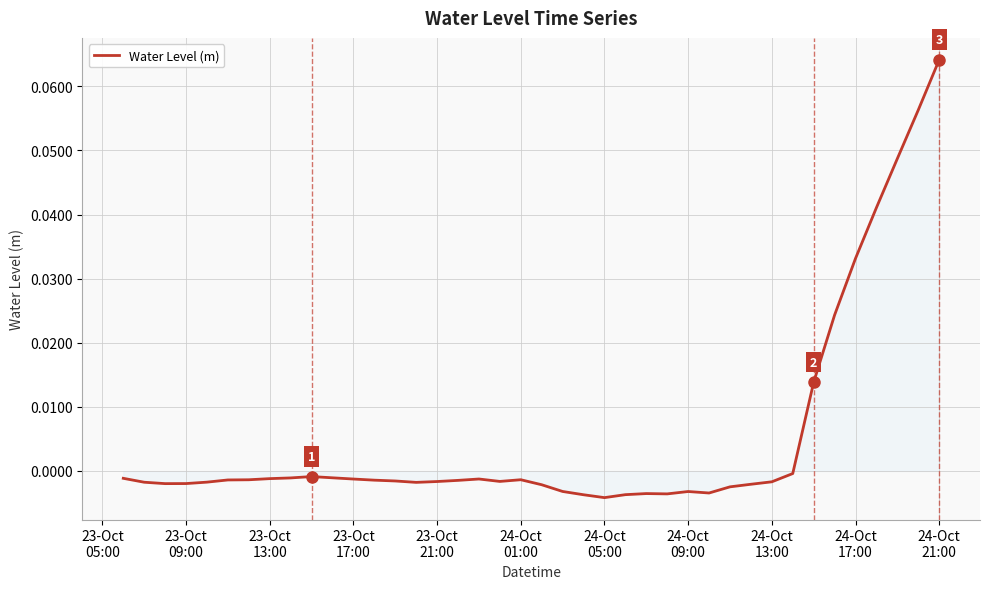

What is the sum of all values?

0.2